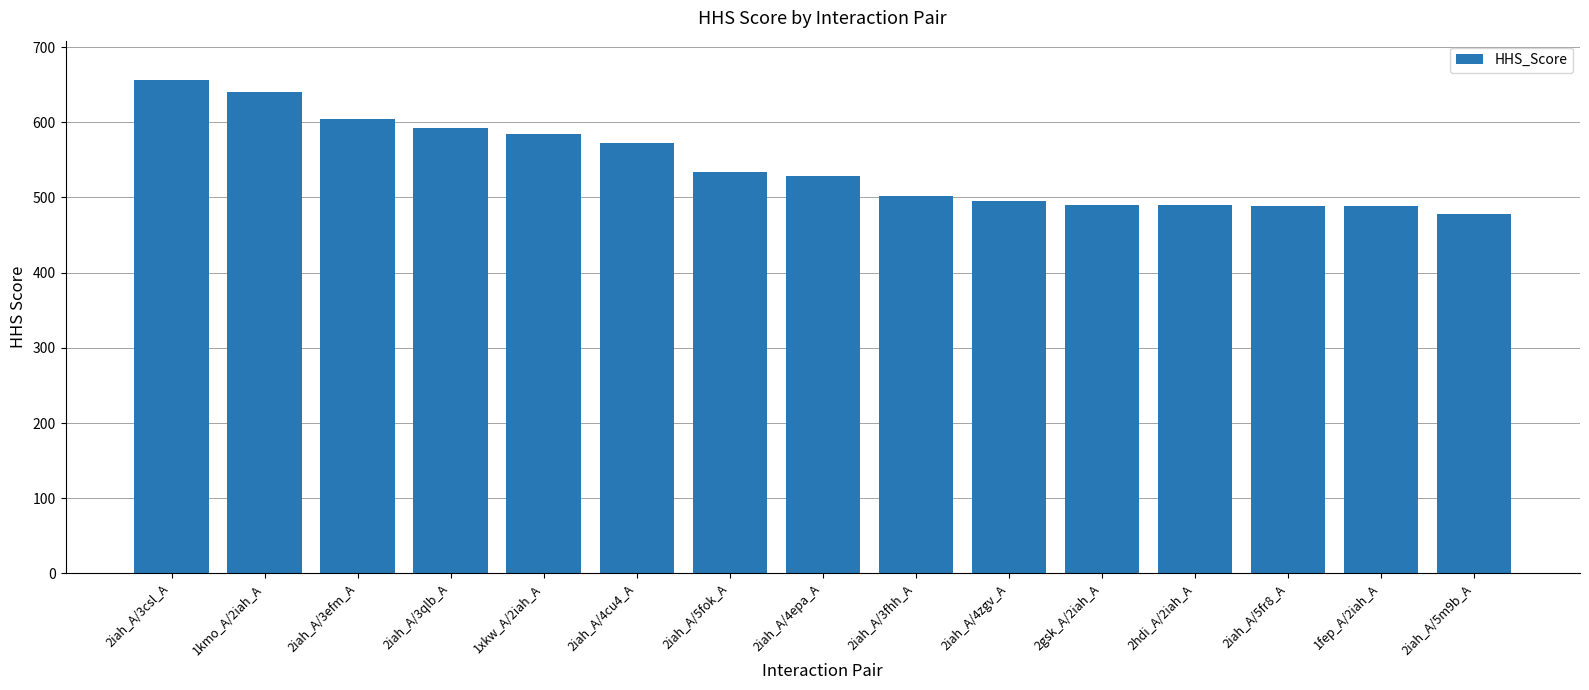

What is the difference between the values at 1kmo_A/2iah_A and 2iah_A/4epa_A?

112.1